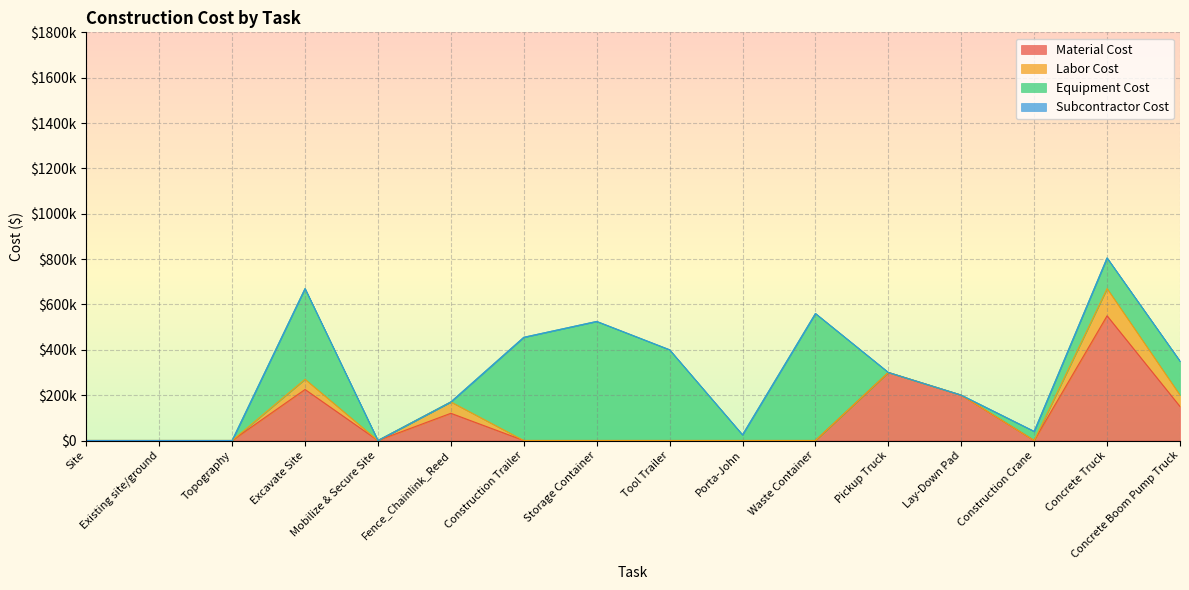

What is the value of the Labor Cost point at the 4th from the left?

45000